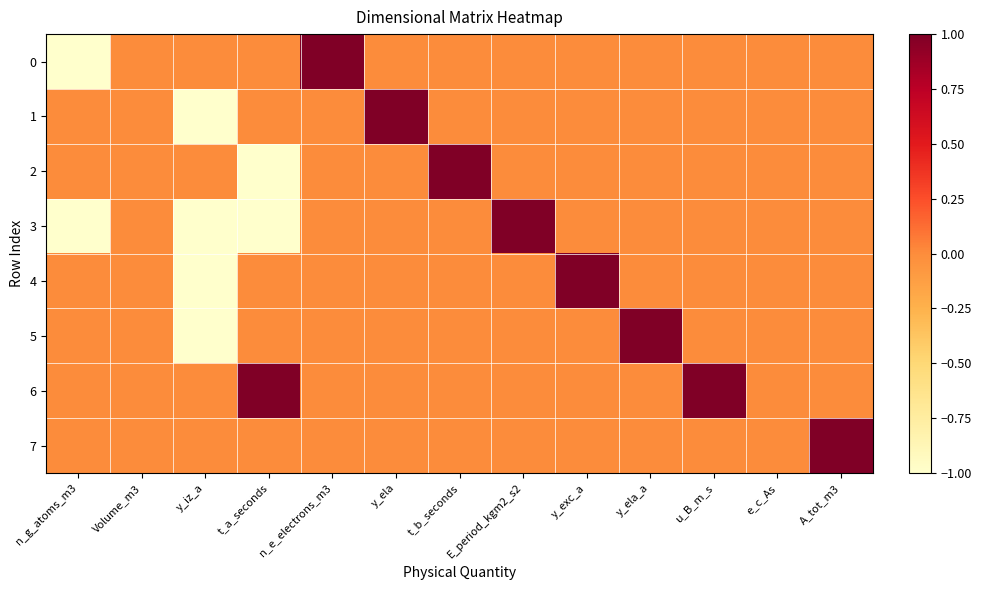

Reading left to right, extract all data points from this chart.

0: n_g_atoms_m3=-1	Volume_m3=0	y_iz_a=0	t_a_seconds=0	n_e_electrons_m3=1	y_ela=0	t_b_seconds=0	E_period_kgm2_s2=0	y_exc_a=0	y_ela_a=0	u_B_m_s=0	e_c_As=0	A_tot_m3=0
1: n_g_atoms_m3=0	Volume_m3=0	y_iz_a=-1	t_a_seconds=0	n_e_electrons_m3=0	y_ela=1	t_b_seconds=0	E_period_kgm2_s2=0	y_exc_a=0	y_ela_a=0	u_B_m_s=0	e_c_As=0	A_tot_m3=0
2: n_g_atoms_m3=0	Volume_m3=0	y_iz_a=0	t_a_seconds=-1	n_e_electrons_m3=0	y_ela=0	t_b_seconds=1	E_period_kgm2_s2=0	y_exc_a=0	y_ela_a=0	u_B_m_s=0	e_c_As=0	A_tot_m3=0
3: n_g_atoms_m3=-1	Volume_m3=0	y_iz_a=-1	t_a_seconds=-1	n_e_electrons_m3=0	y_ela=0	t_b_seconds=0	E_period_kgm2_s2=1	y_exc_a=0	y_ela_a=0	u_B_m_s=0	e_c_As=0	A_tot_m3=0
4: n_g_atoms_m3=0	Volume_m3=0	y_iz_a=-1	t_a_seconds=0	n_e_electrons_m3=0	y_ela=0	t_b_seconds=0	E_period_kgm2_s2=0	y_exc_a=1	y_ela_a=0	u_B_m_s=0	e_c_As=0	A_tot_m3=0
5: n_g_atoms_m3=0	Volume_m3=0	y_iz_a=-1	t_a_seconds=0	n_e_electrons_m3=0	y_ela=0	t_b_seconds=0	E_period_kgm2_s2=0	y_exc_a=0	y_ela_a=1	u_B_m_s=0	e_c_As=0	A_tot_m3=0
6: n_g_atoms_m3=0	Volume_m3=0	y_iz_a=0	t_a_seconds=1	n_e_electrons_m3=0	y_ela=0	t_b_seconds=0	E_period_kgm2_s2=0	y_exc_a=0	y_ela_a=0	u_B_m_s=1	e_c_As=0	A_tot_m3=0
7: n_g_atoms_m3=0	Volume_m3=0	y_iz_a=0	t_a_seconds=0	n_e_electrons_m3=0	y_ela=0	t_b_seconds=0	E_period_kgm2_s2=0	y_exc_a=0	y_ela_a=0	u_B_m_s=0	e_c_As=0	A_tot_m3=1